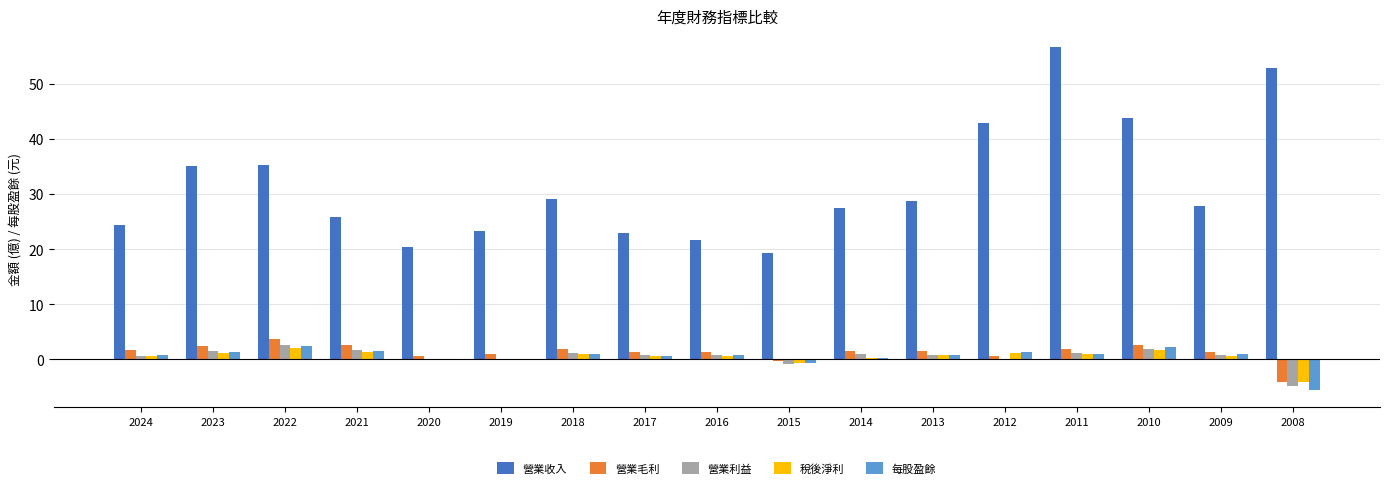

Which series changed the most between 2022 and 2017?

營業收入